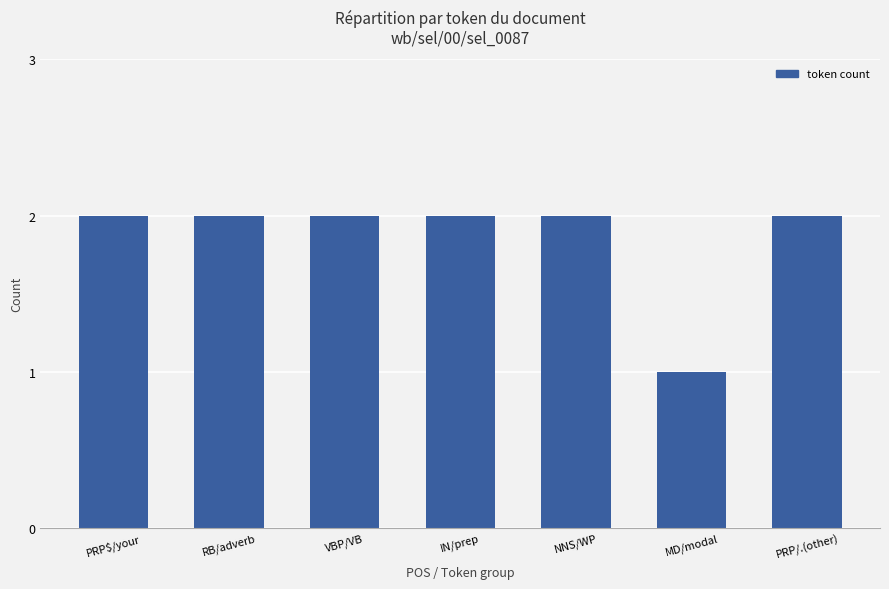

What is the ratio of the value at VBP/VB to the value at NNS/WP?

1.0